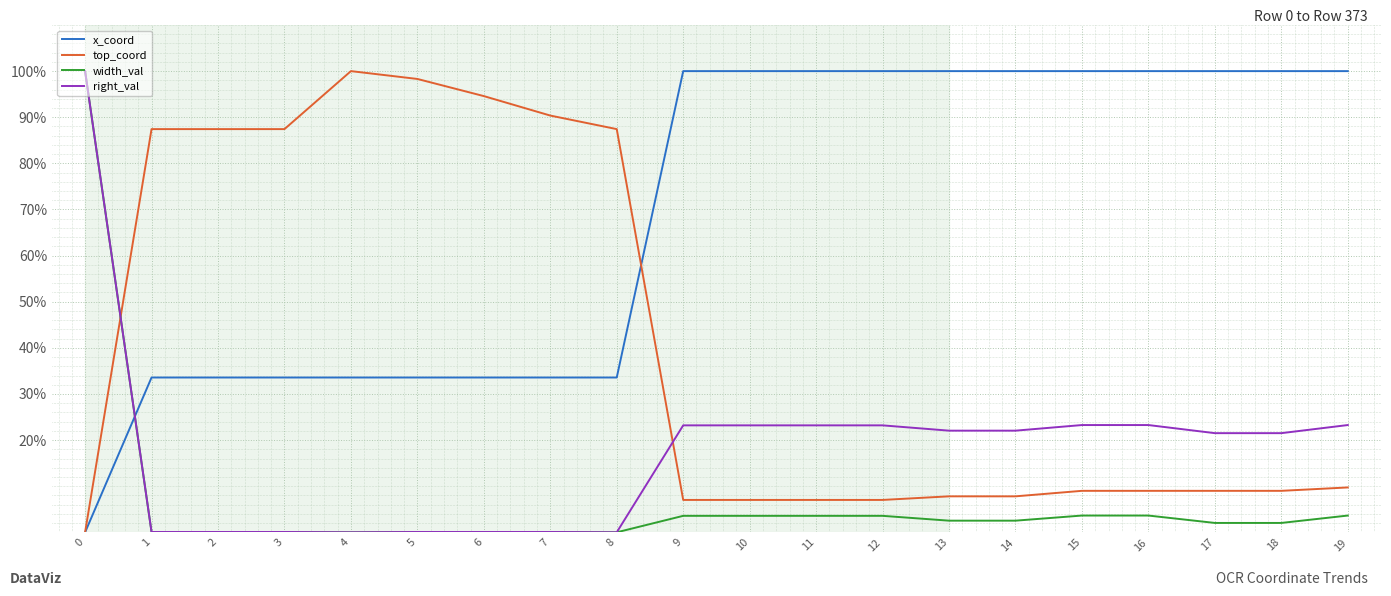

True or false: top_coord has a value of 98.3 at 5.

True